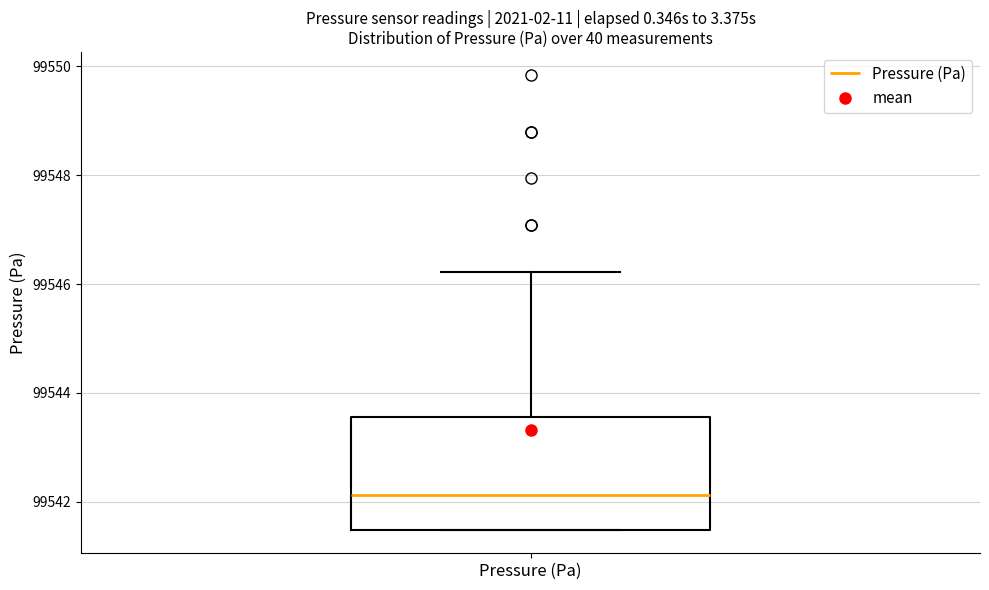

Where does the median line of the box for Pressure (Pa) sit on the y-axis? The values are not printed on the chart, so give them approximately, as read against the axis.

99542.2